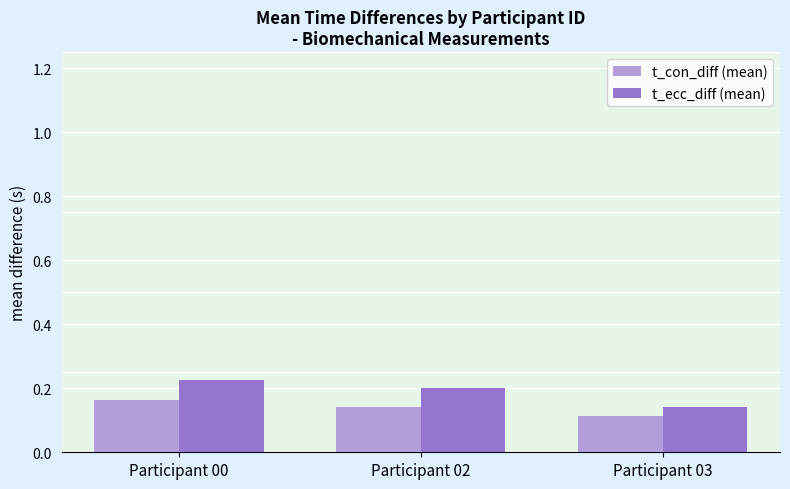

At Participant 00, list the series in order from smallest to largest.

t_con_diff (mean), t_ecc_diff (mean)